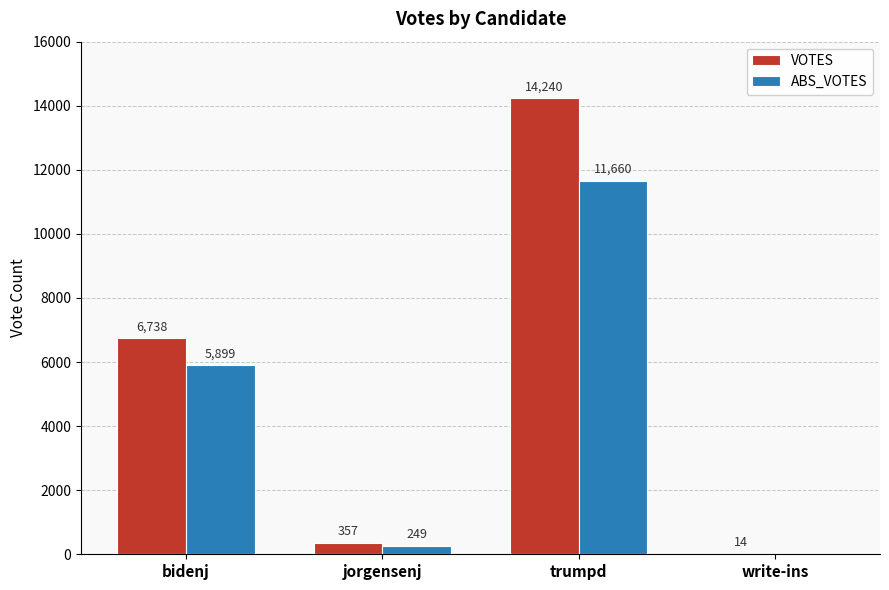

Reading left to right, what are all the values shown in this chart?

VOTES: 6738	357	14240	14
ABS_VOTES: 5899	249	11660	0